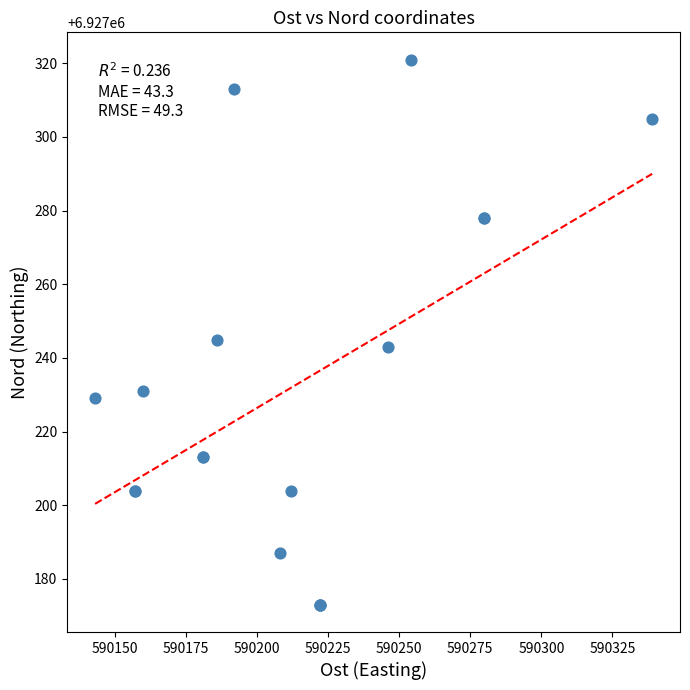

What Y value in the scatter plot is closest to 6927247?

6927245.0